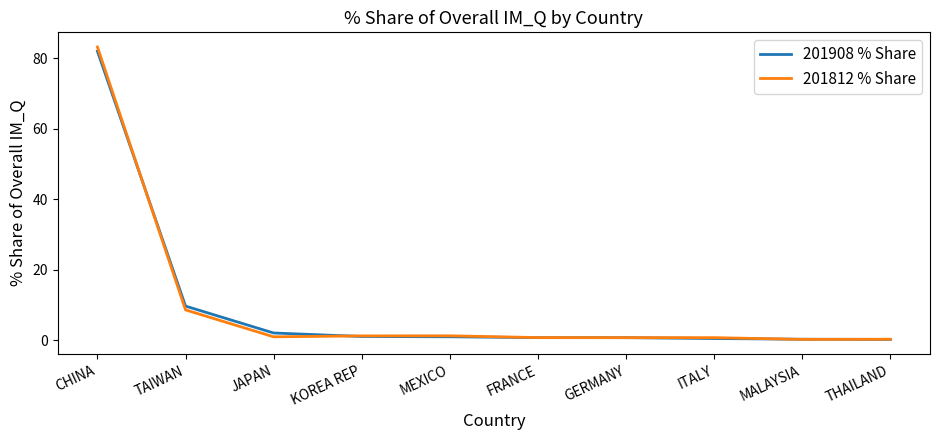

Where does the 201908 % Share series first go above 1?

CHINA